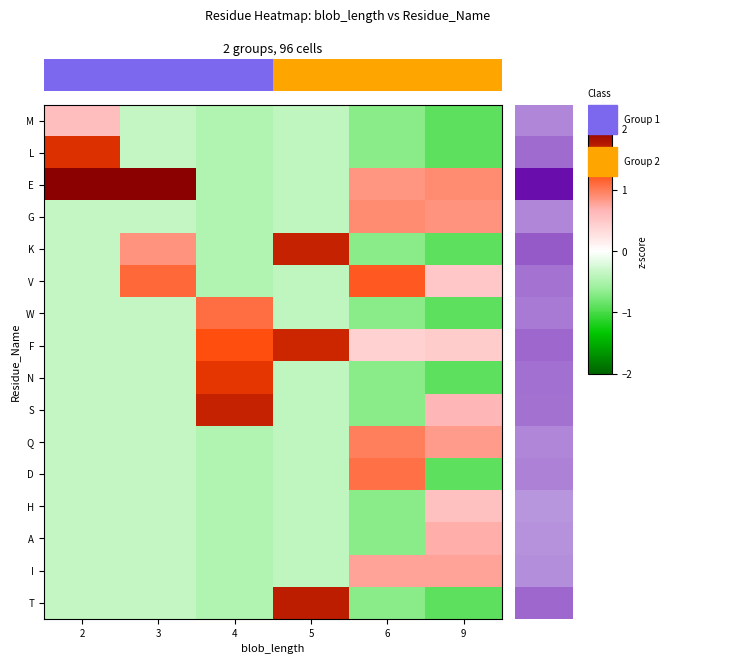

How many negative values does the D series have?

5